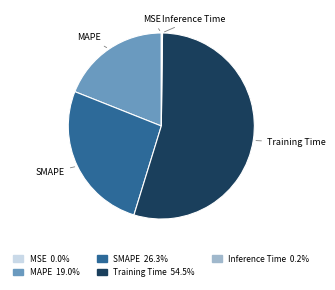

Do SMAPE 26.3% and Training Time 54.5% together represent more than half of the pie?

Yes